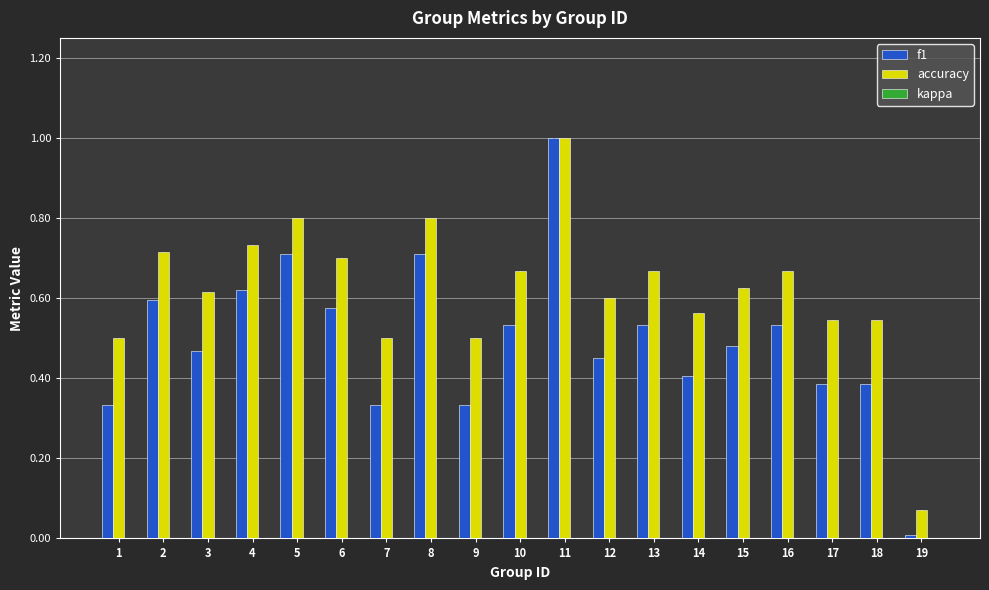

The value of f1 at 17 is 0.4. True or false?

True